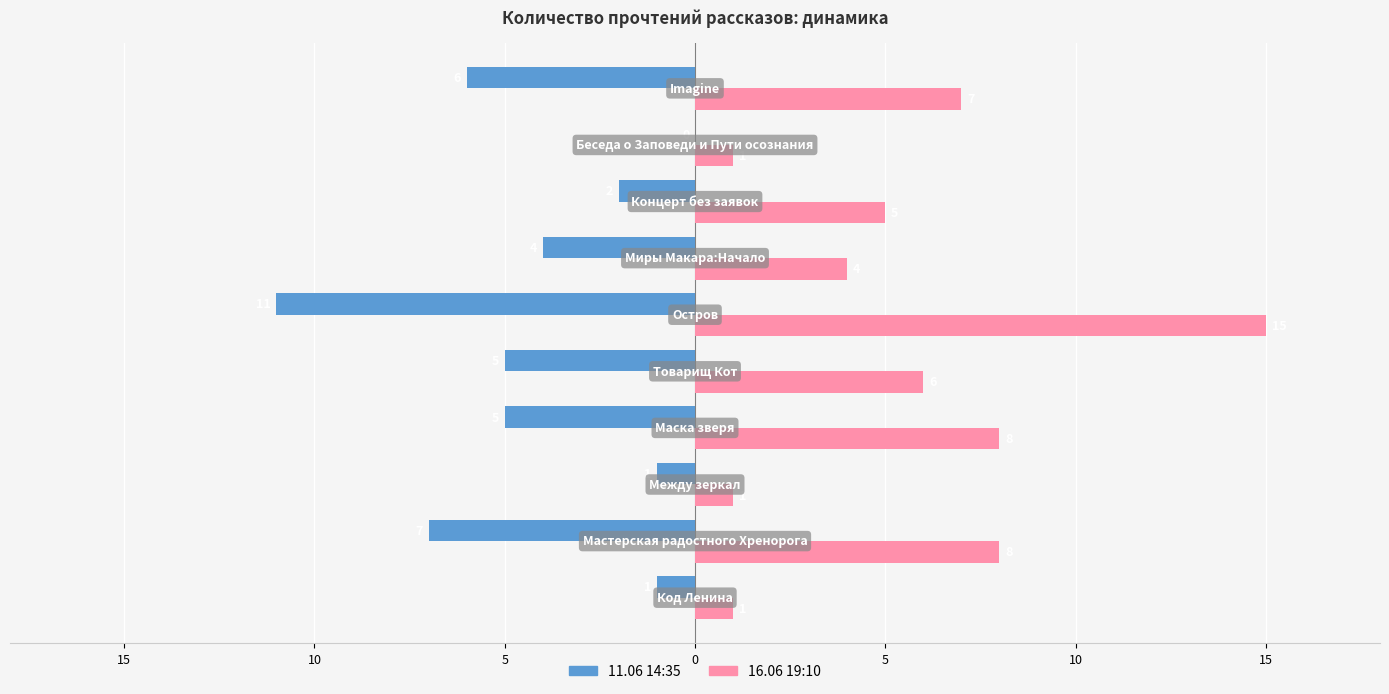

What are all the series names shown in the legend?

11.06 14:35, 16.06 19:10